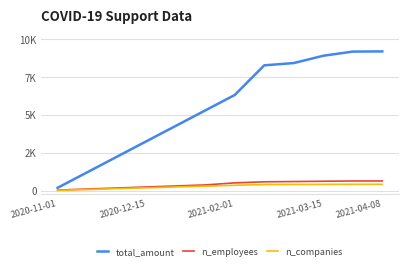

Does the chart display data point markers on the line(s)?

No